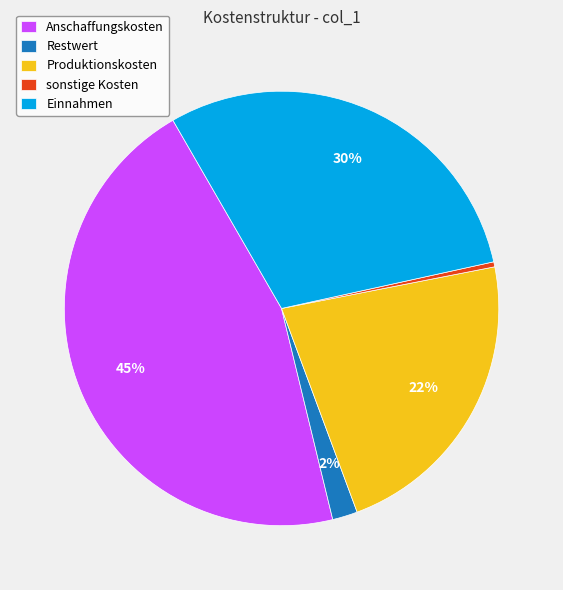

The Einnahmen slice represents 24% of the pie. True or false?

False